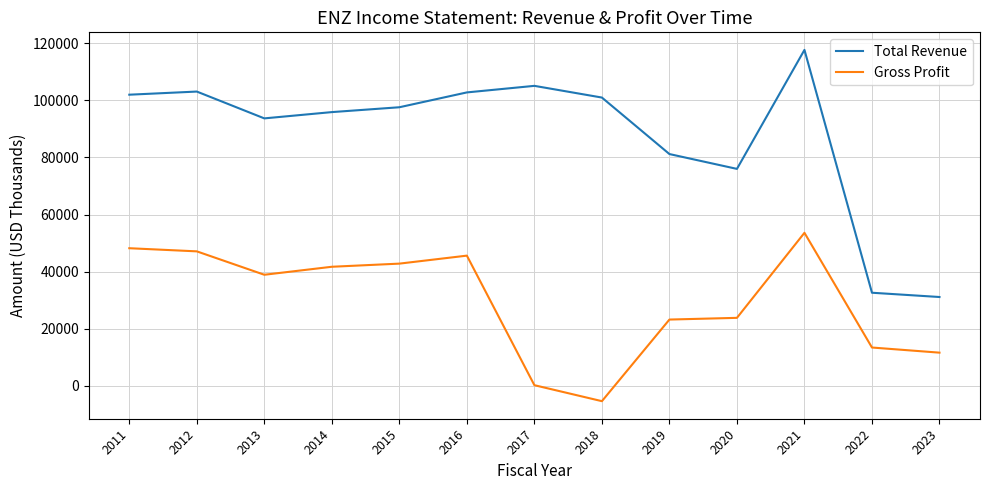

What is the difference between the second highest and minimum values in the Gross Profit series?

53600